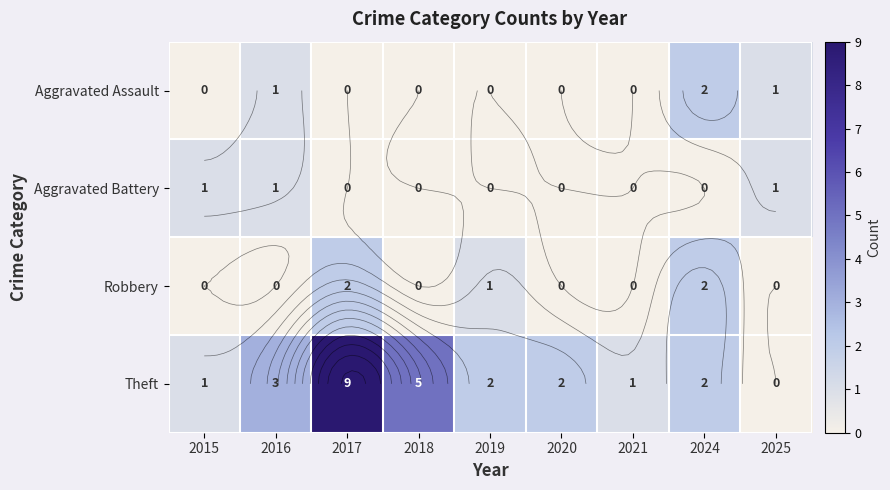

Between 2015 and 2020, which is larger?

2015